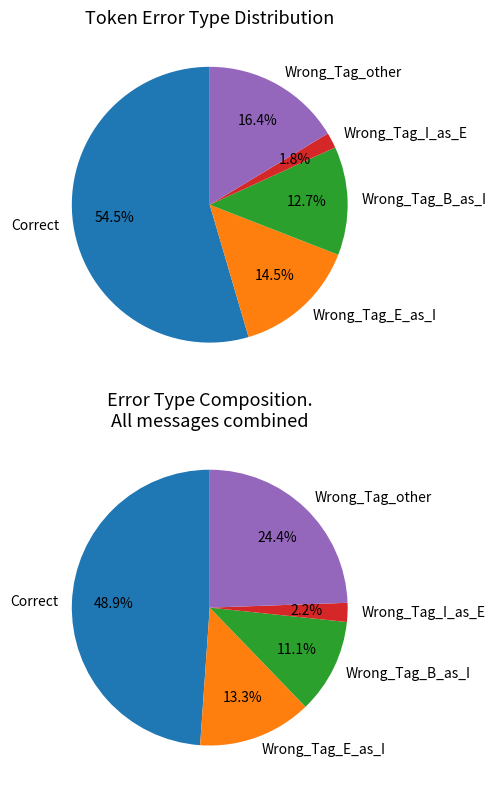

Is it true that Correct is 55% of the pie?

True